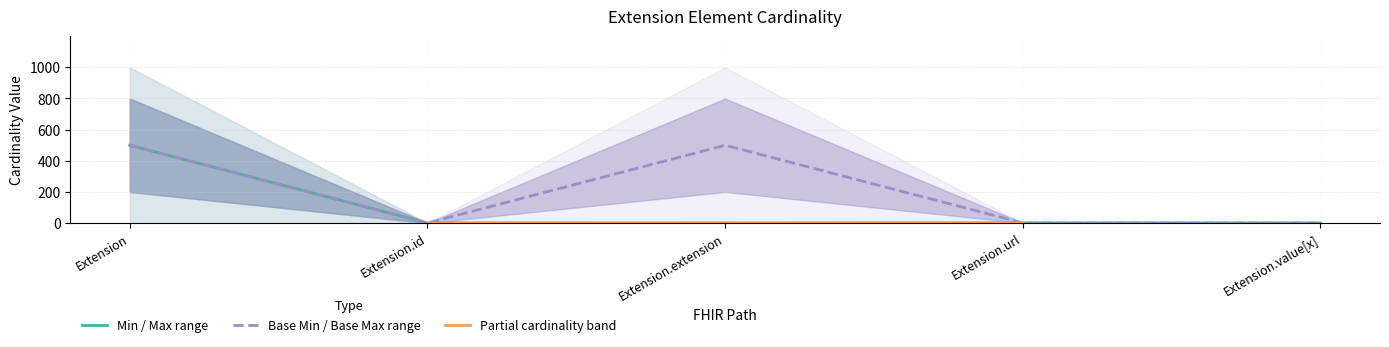

Is it true that Min / Max range equals 0.0 at Extension.extension?

True